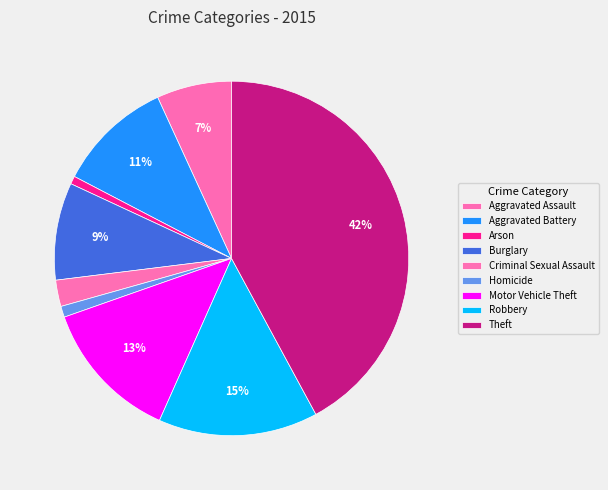

Is it true that Criminal Sexual Assault is 2% of the pie?

True